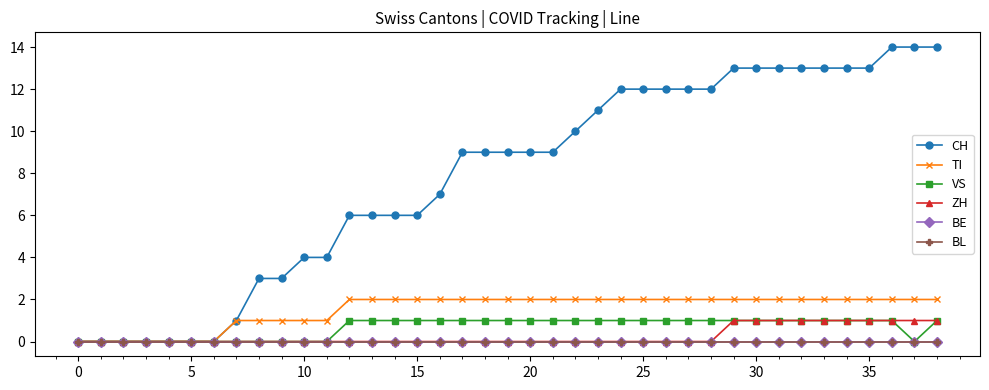

Is this an area chart (filled region under the line)?

No